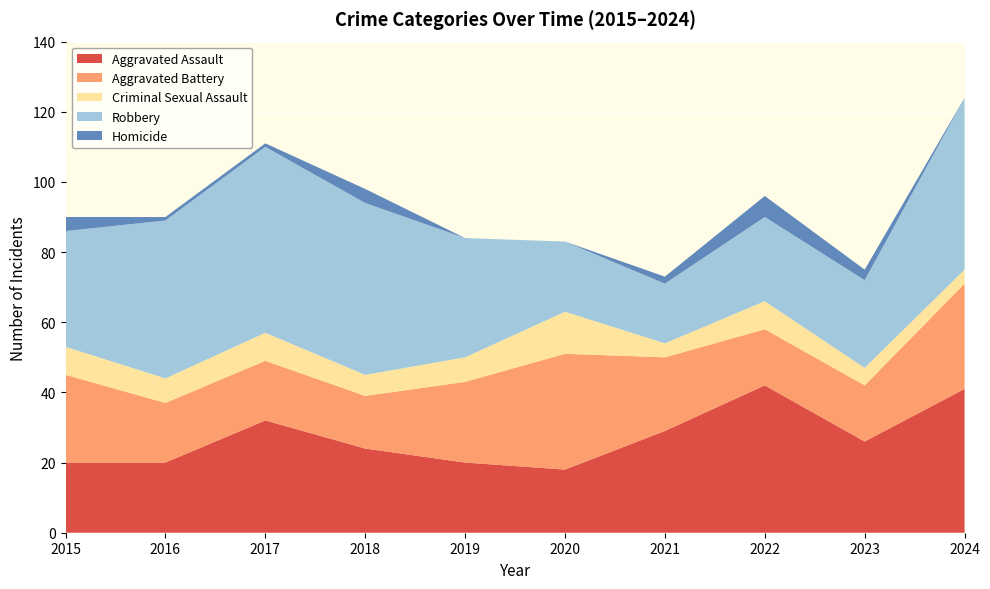

Reading right to left, what are all the values shown in this chart?

Aggravated Assault: 2024=41	2023=26	2022=42	2021=29	2020=18	2019=20	2018=24	2017=32	2016=20	2015=20
Aggravated Battery: 2024=30	2023=16	2022=16	2021=21	2020=33	2019=23	2018=15	2017=17	2016=17	2015=25
Criminal Sexual Assault: 2024=4	2023=5	2022=8	2021=4	2020=12	2019=7	2018=6	2017=8	2016=7	2015=8
Robbery: 2024=49	2023=25	2022=24	2021=17	2020=20	2019=34	2018=49	2017=53	2016=45	2015=33
Homicide: 2024=0	2023=3	2022=6	2021=2	2020=0	2019=0	2018=4	2017=1	2016=1	2015=4